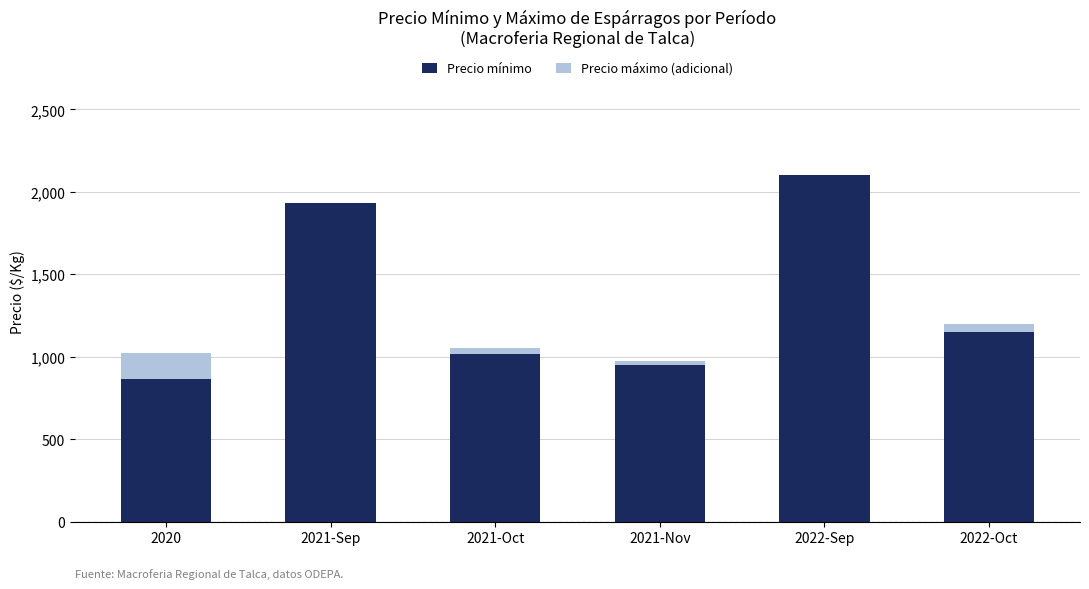

How many data points does each series have?

6